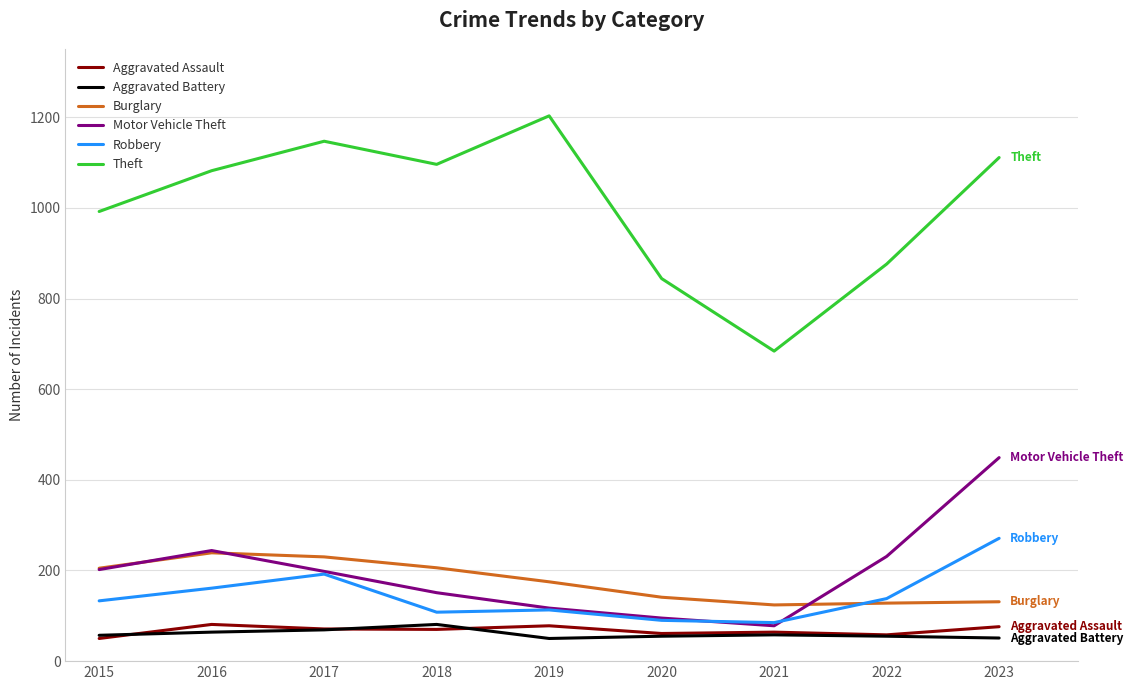

What value does the Aggravated Assault series have at 2019, to the nearest 5?

80